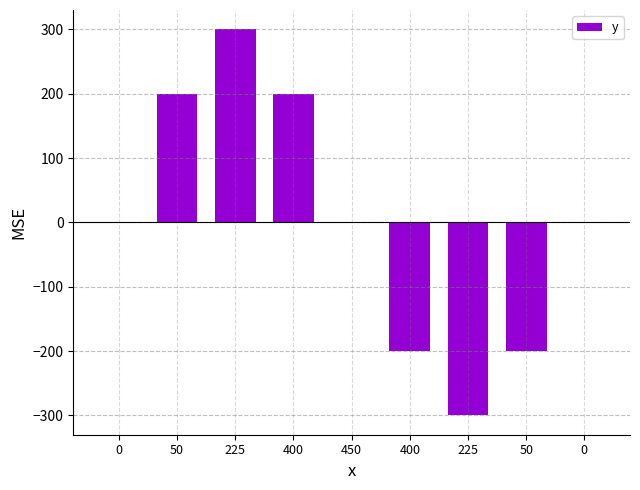

Rank the categories by value from highest to lowest.

225, 50, 400, 0, 450, 0, 400, 50, 225